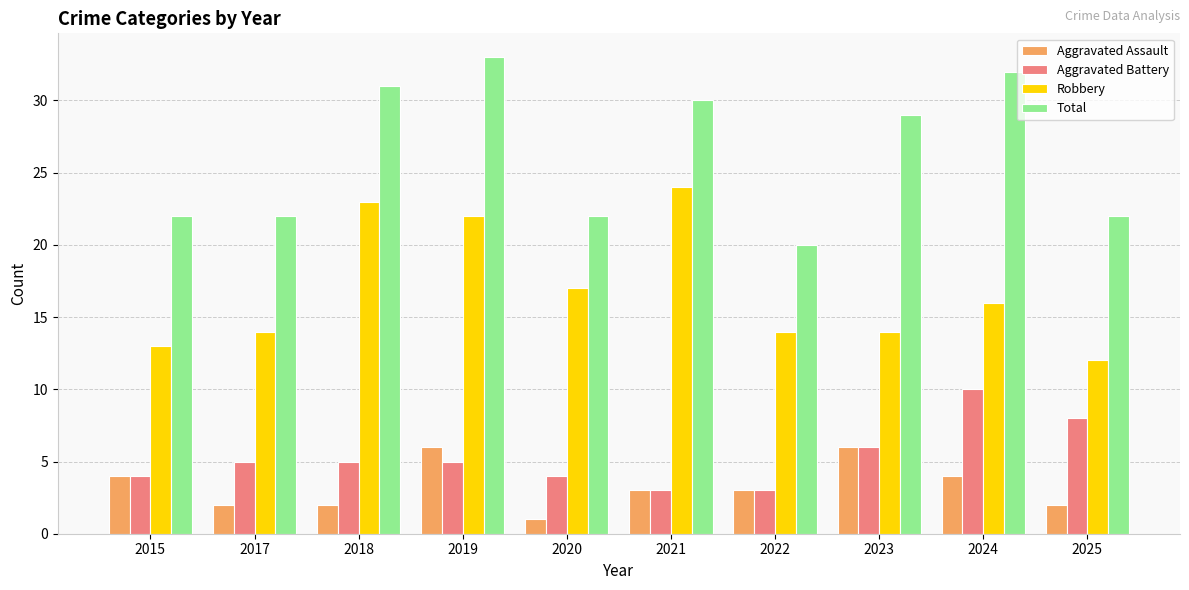

Reading right to left, transcribe all the data shown in this chart.

Aggravated Assault: 2	4	6	3	3	1	6	2	2	4
Aggravated Battery: 8	10	6	3	3	4	5	5	5	4
Robbery: 12	16	14	14	24	17	22	23	14	13
Total: 22	32	29	20	30	22	33	31	22	22